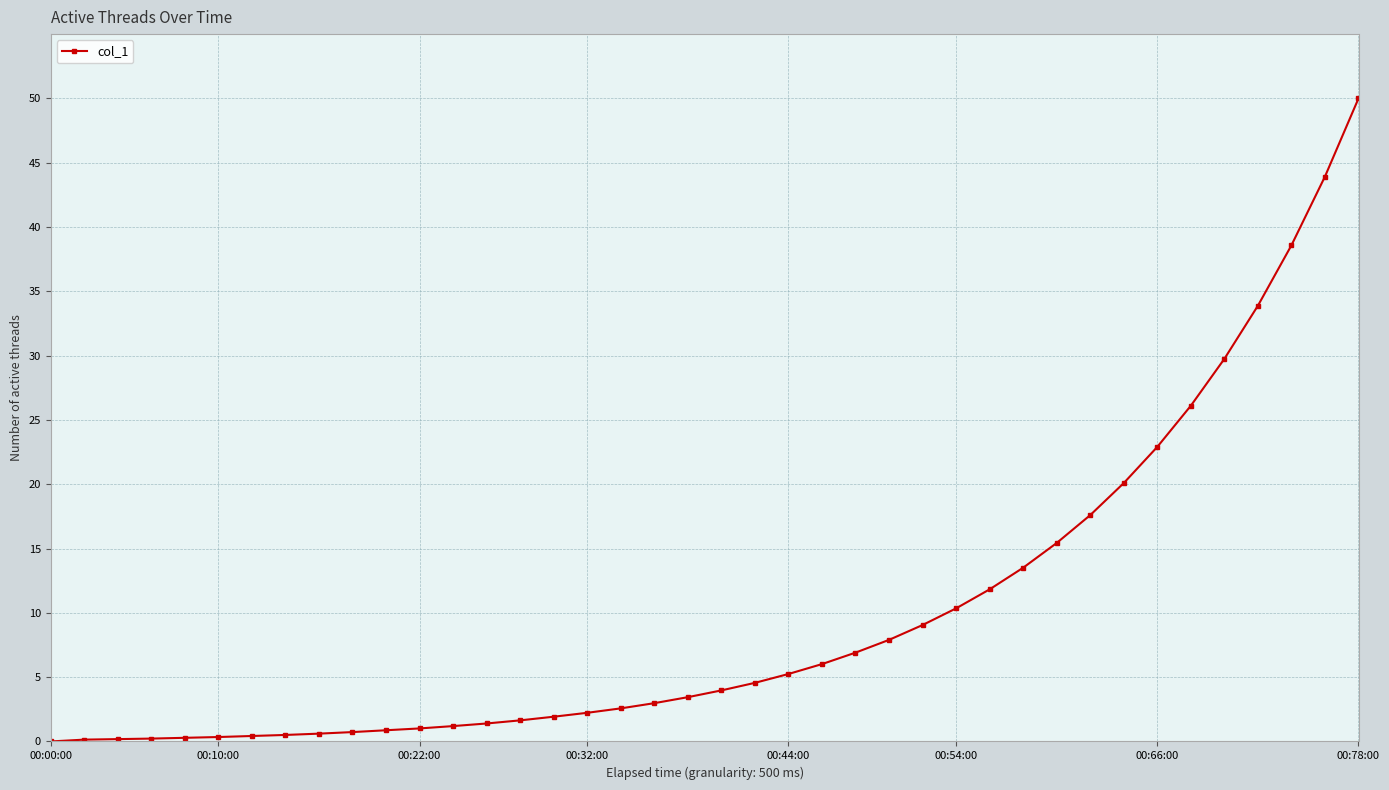

How many series are shown in this chart?

1